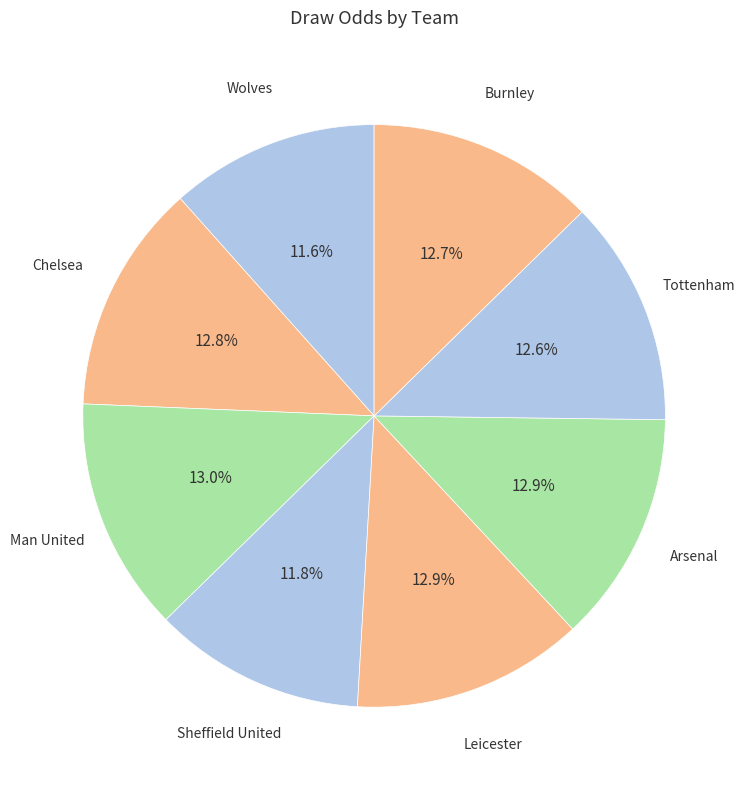

How many segments does this pie chart have?

8